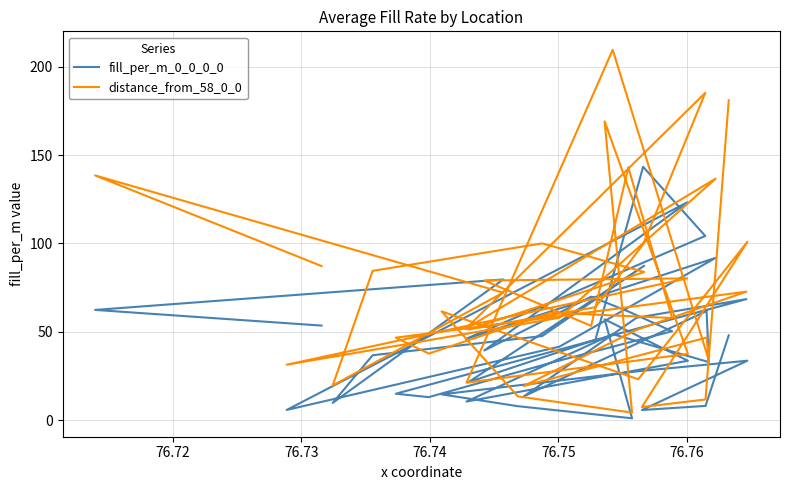

How many data points does each series have?

40